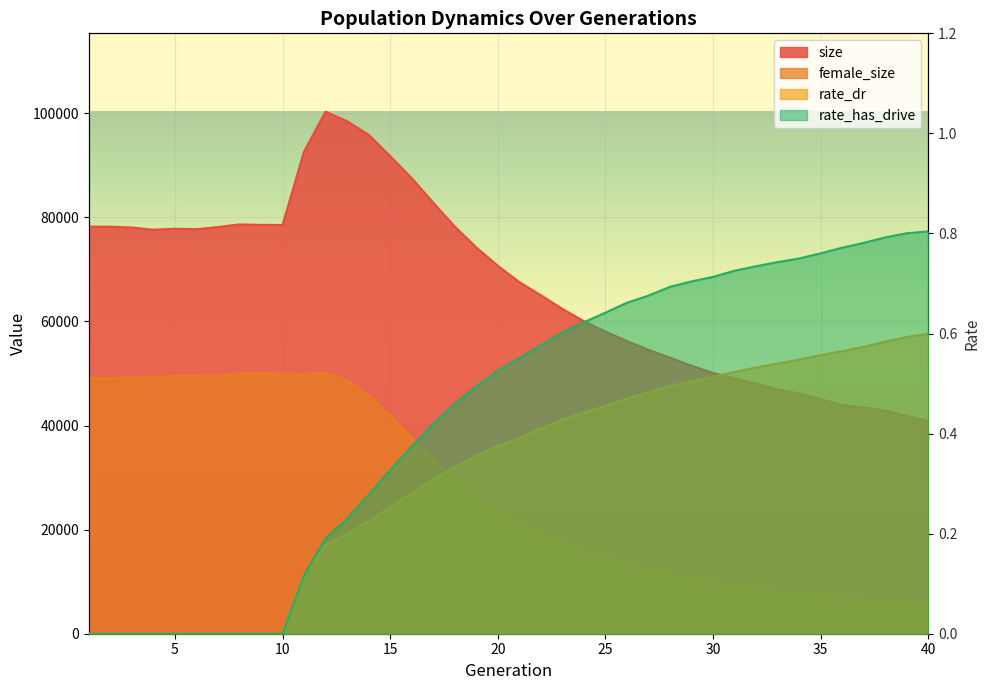

True or false: size and female_size cross at least once.

False